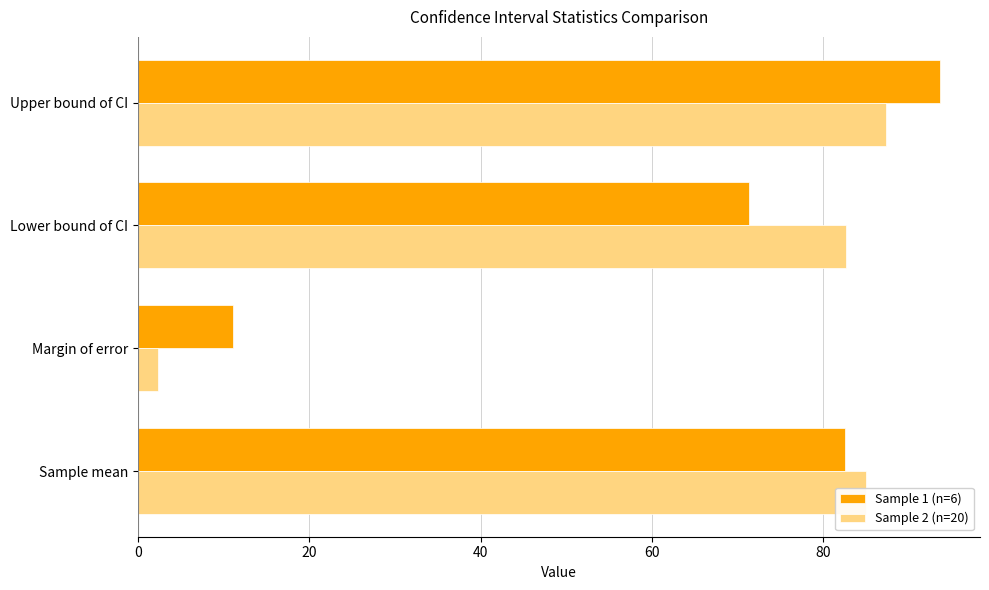

What is the average value of the Sample 2 (n=20) series?

64.3